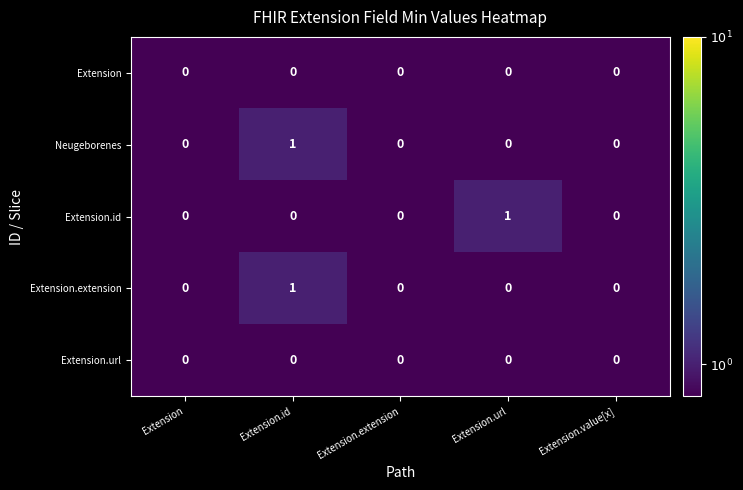

Is the value of Extension.id at Extension.url greater than the value of Extension at Extension?

Yes